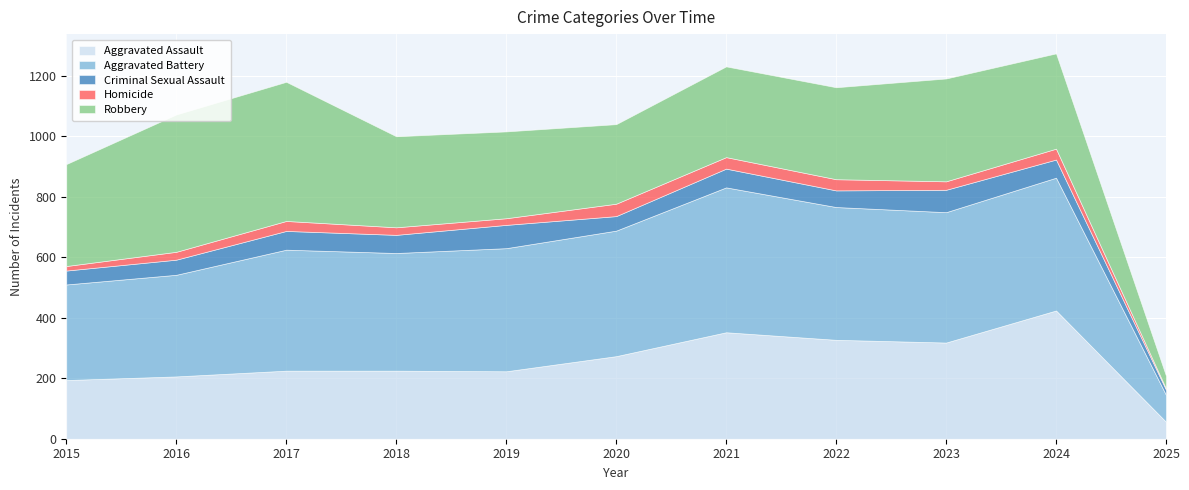

Is it true that Aggravated Battery equals 389 at 2018?

True